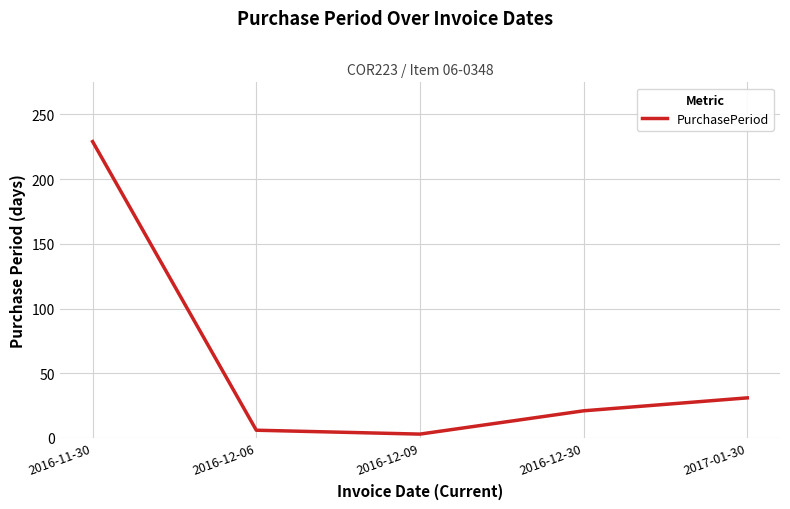

At which category does the chart reach its minimum across all series?

2016-12-09